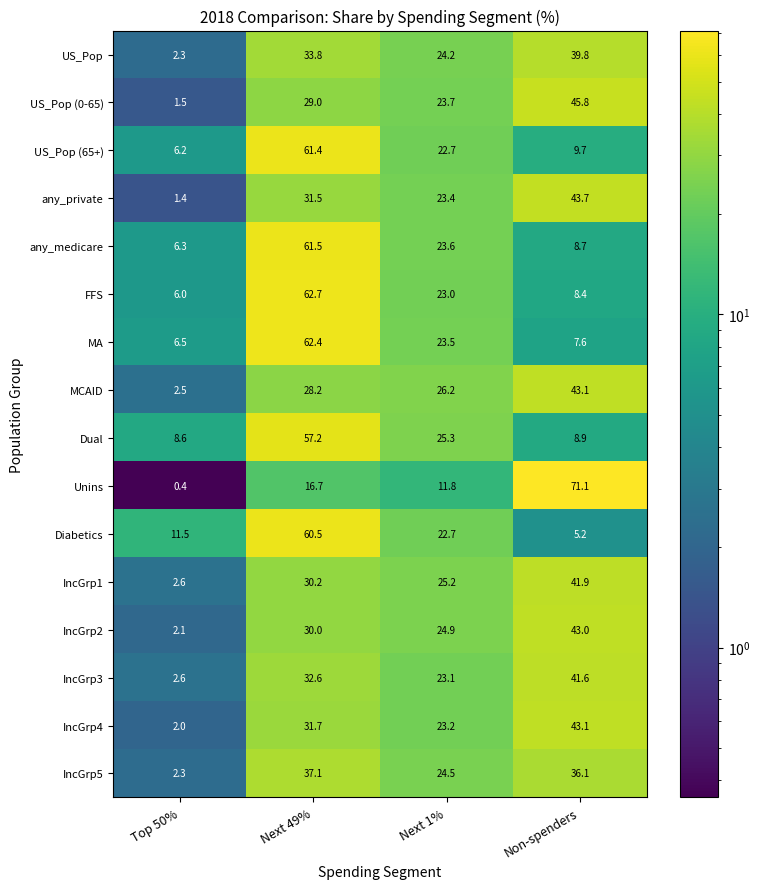

Which series has the widest spread of values?

Unins